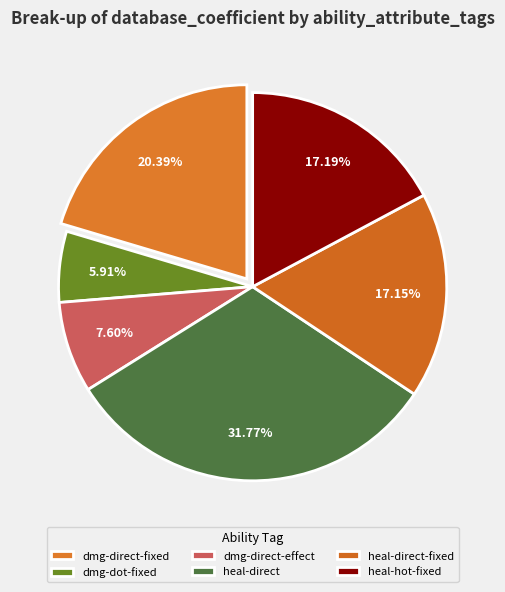

Does any single category account for the majority?

No